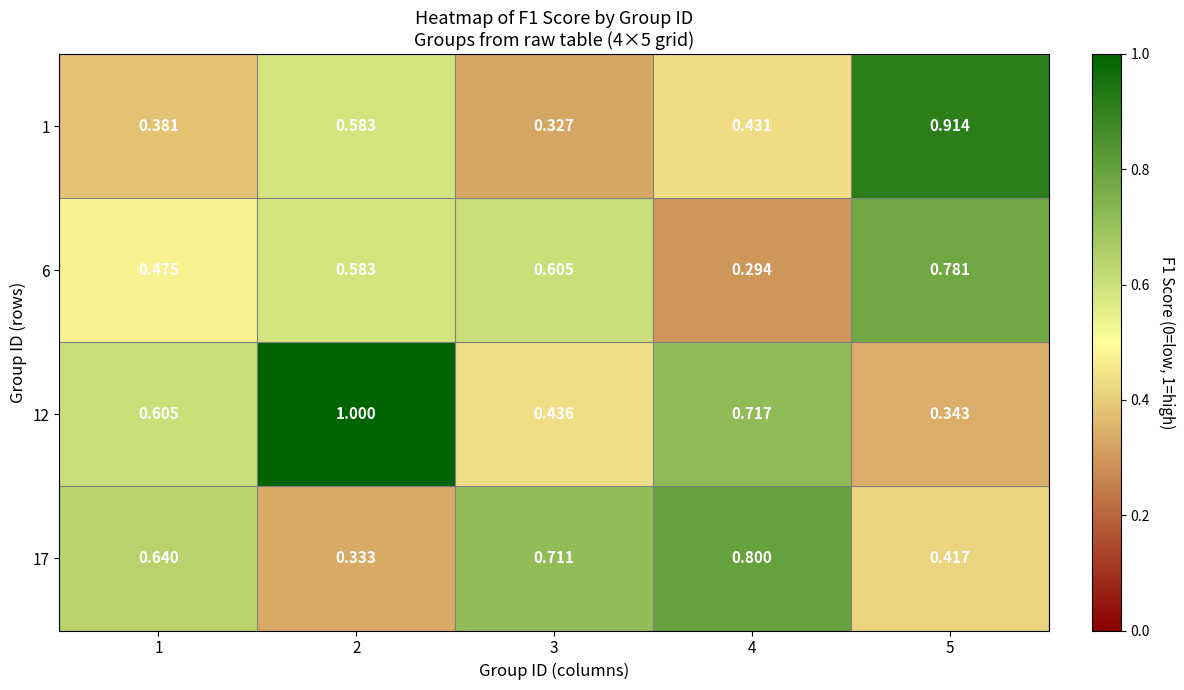

Is the value of 6 at 3 greater than the value of 17 at 3?

No